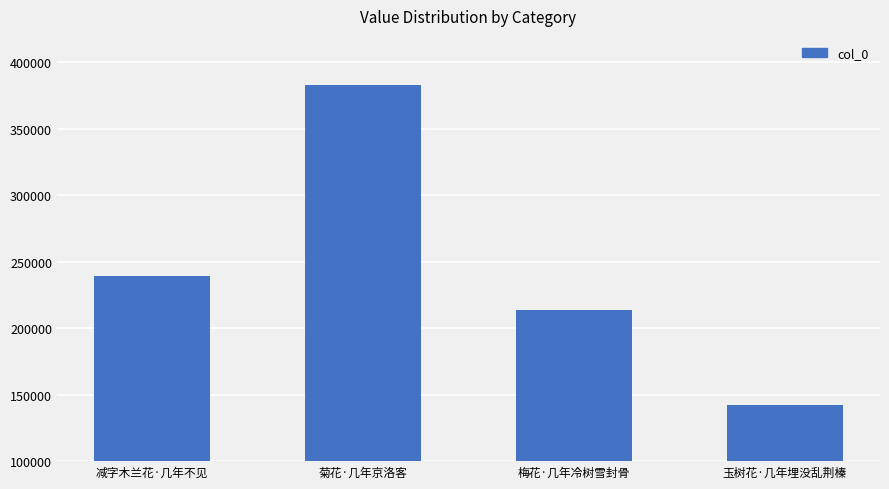

Read the value at 梅花·几年冷树雪封骨, to the nearest 50.

213600